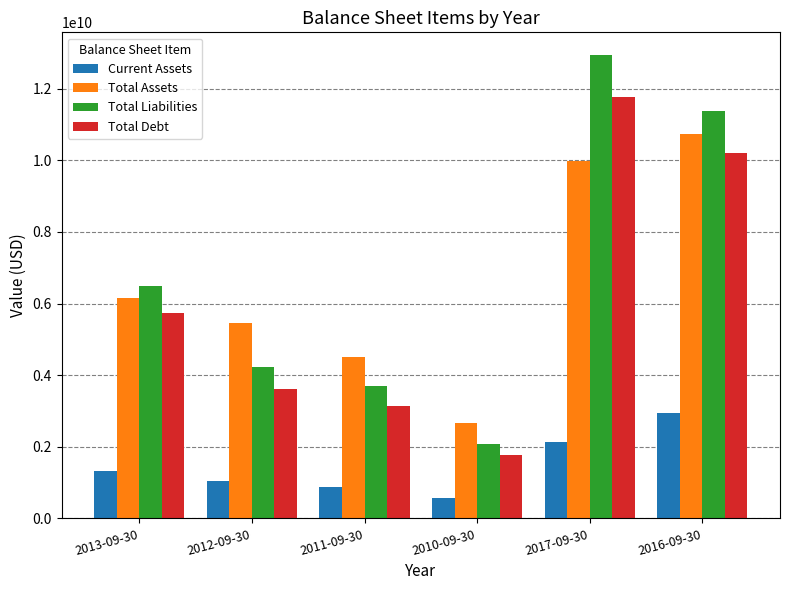

How many bars are there in each group?

4